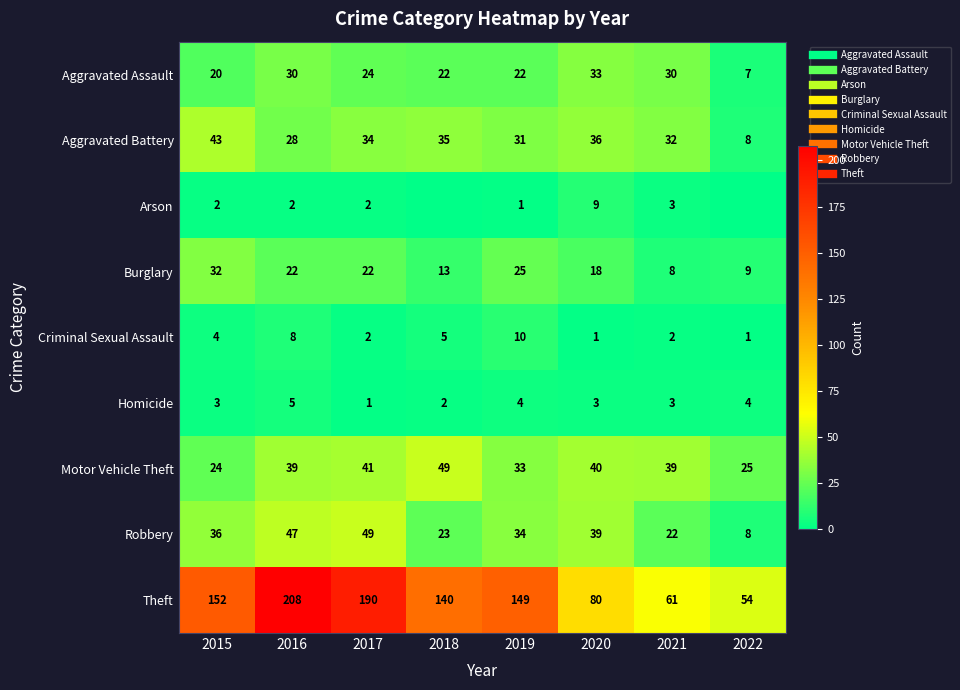

True or false: Robbery has a value of 70 at 2017.

False